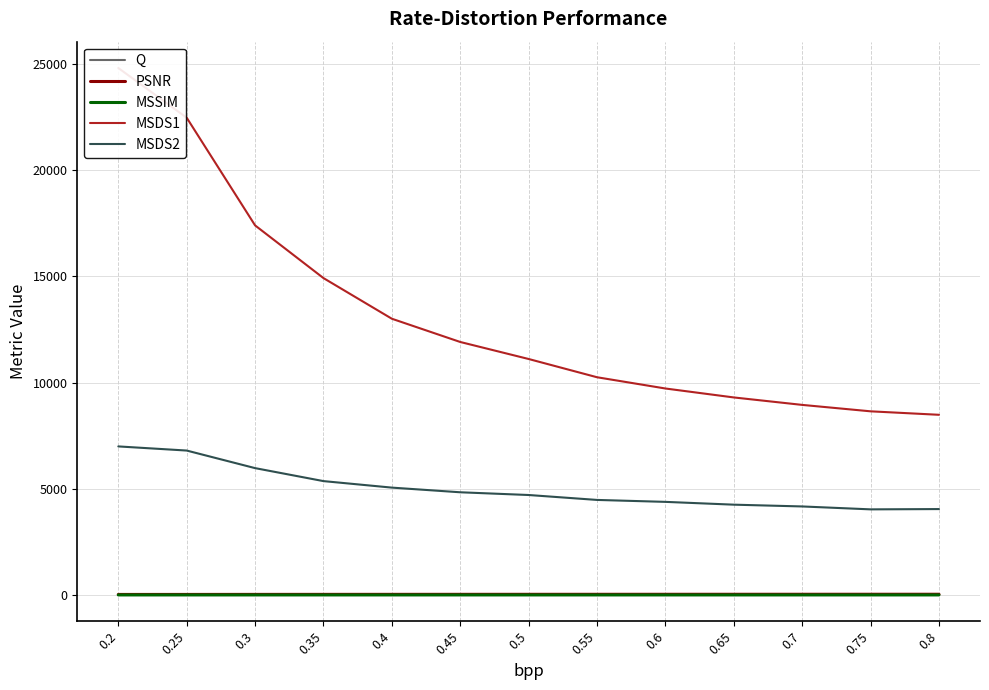

At which label does MSDS2 reach its minimum?

0.75